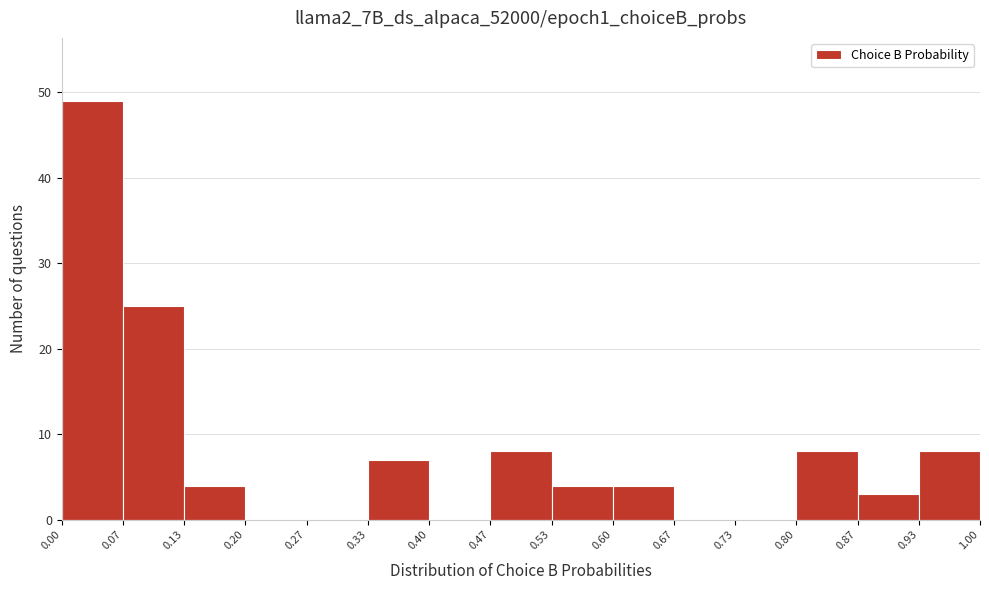

Reading left to right, transcribe this chart: for each bar, give the range it covers on the x-axis and its height. The values are not printed on the chart, so give them approximately, as read against the axis.

0.00 to 0.07: 49
0.07 to 0.13: 25
0.13 to 0.20: 4
0.20 to 0.27: 0
0.27 to 0.33: 0
0.33 to 0.40: 7
0.40 to 0.47: 0
0.47 to 0.53: 8
0.53 to 0.60: 4
0.60 to 0.67: 4
0.67 to 0.73: 0
0.73 to 0.80: 0
0.80 to 0.87: 8
0.87 to 0.93: 3
0.93 to 1.00: 8